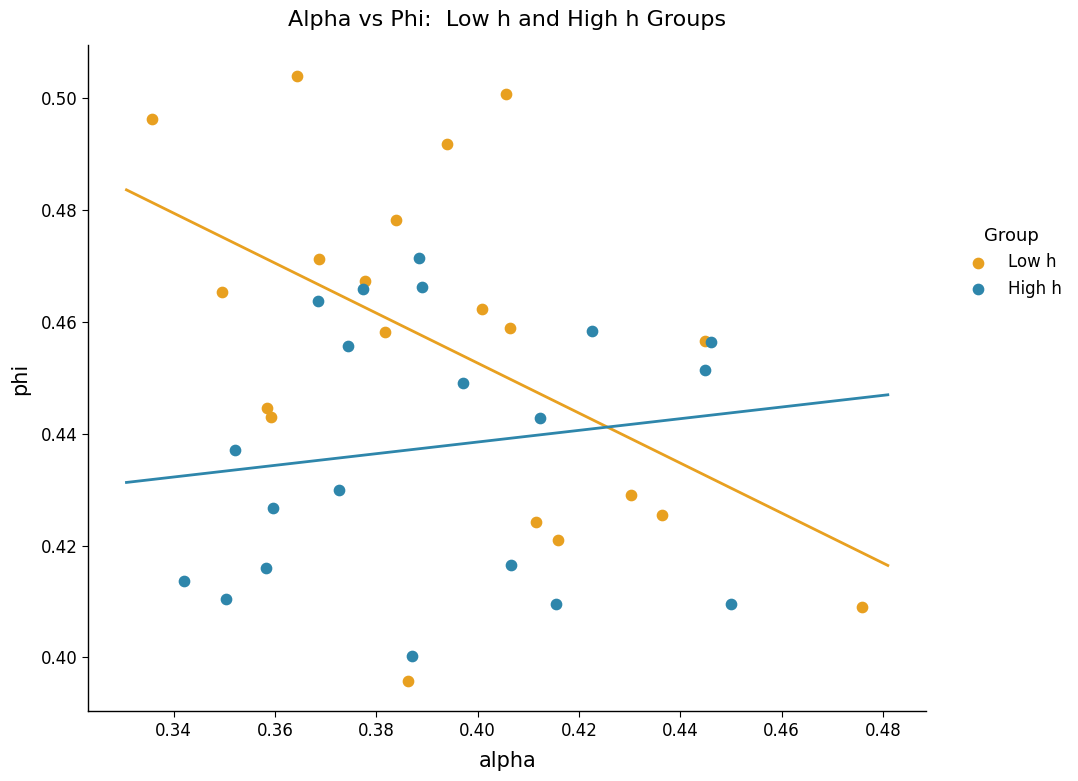

What are all the series names shown in the legend?

Low h, High h